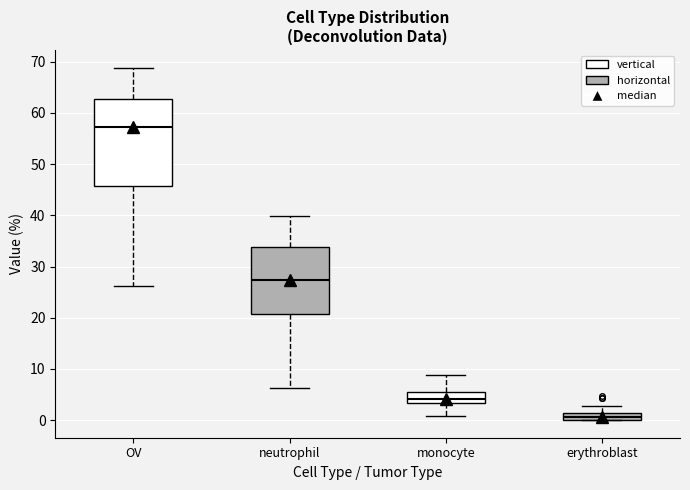

Comparing the boxes themselves (not the whiskers), which one is the tallest?

OV